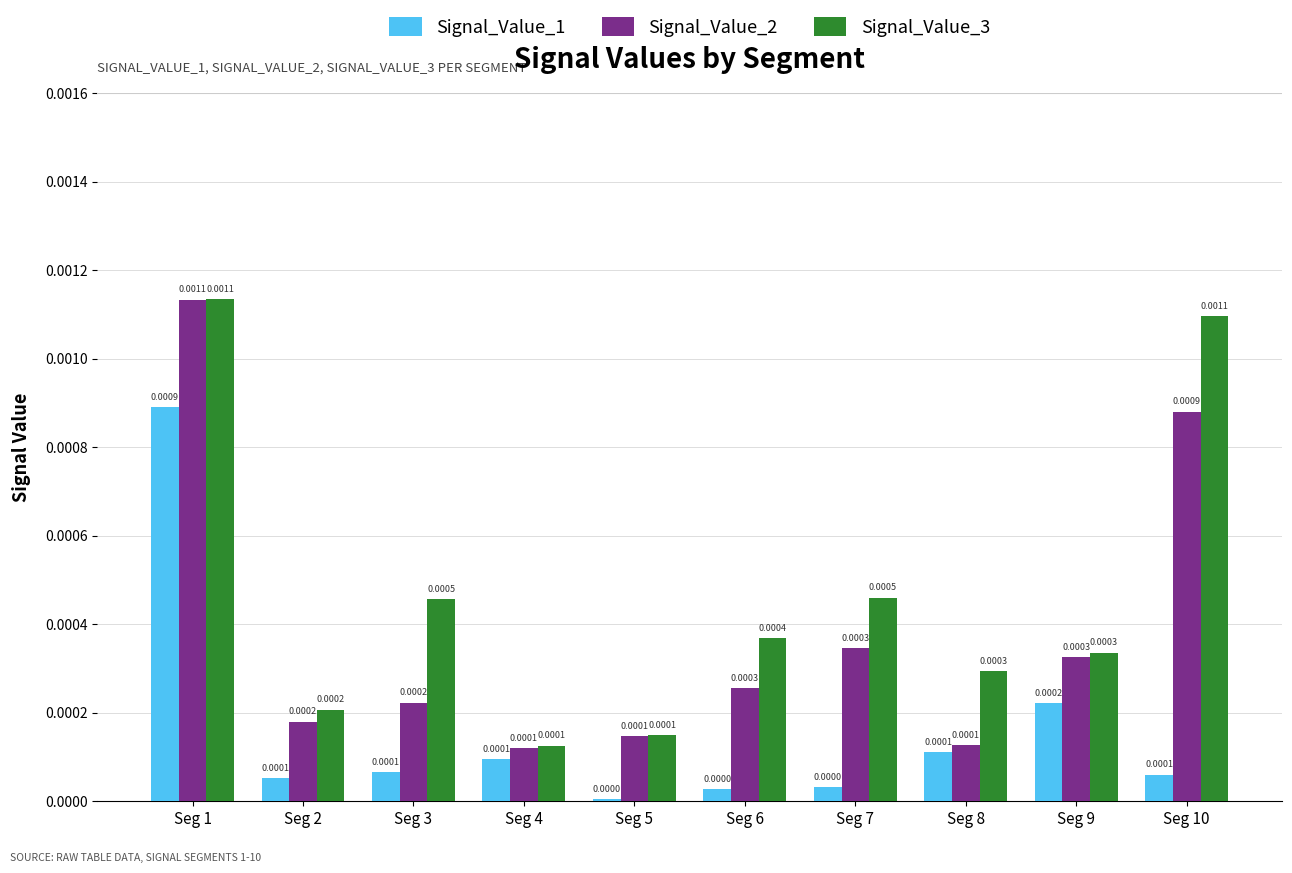

List the series in order of their overall mean, lowest first.

Signal_Value_1, Signal_Value_2, Signal_Value_3